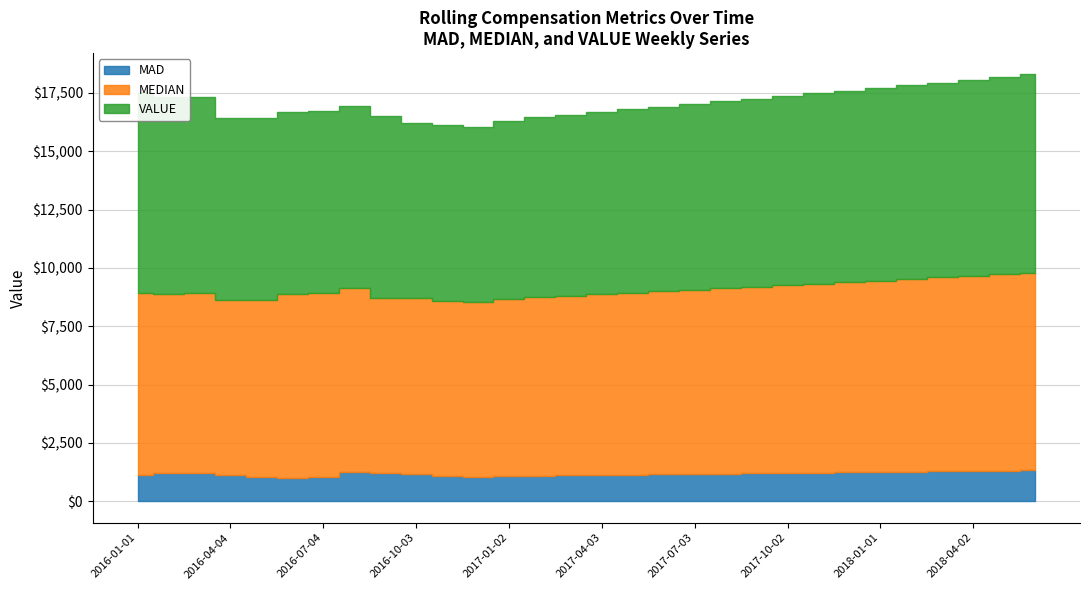

Which has a higher value, 2016-05-02 or 2016-07-04?

2016-05-02